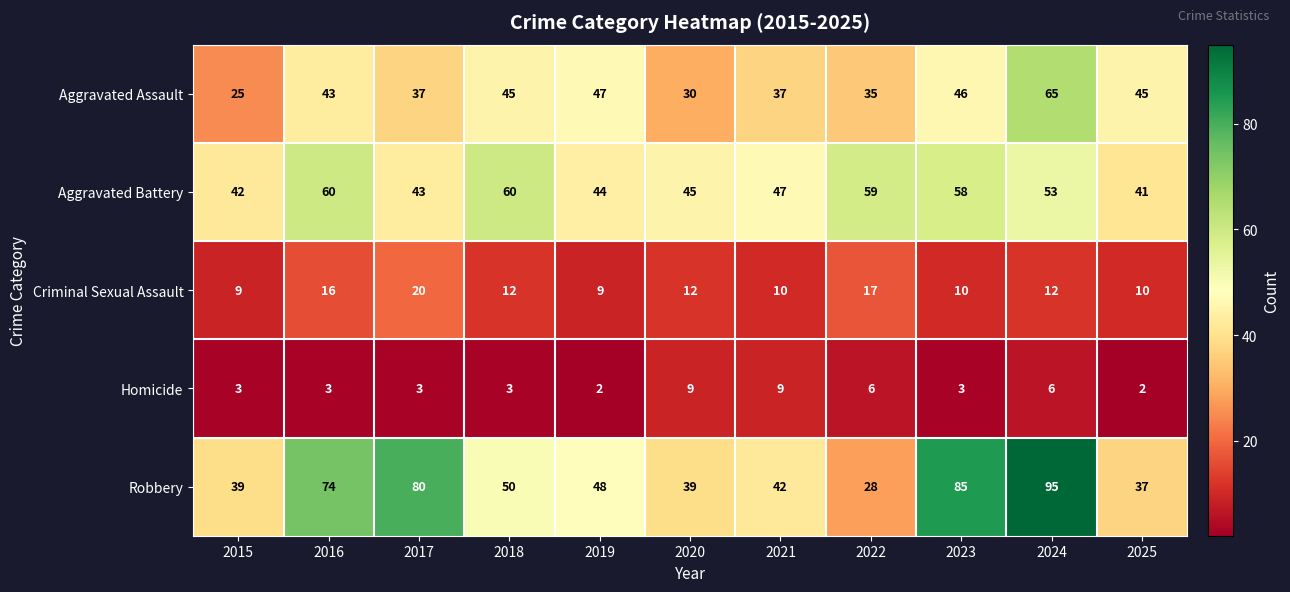

How many data points in Criminal Sexual Assault are less than 12?

5